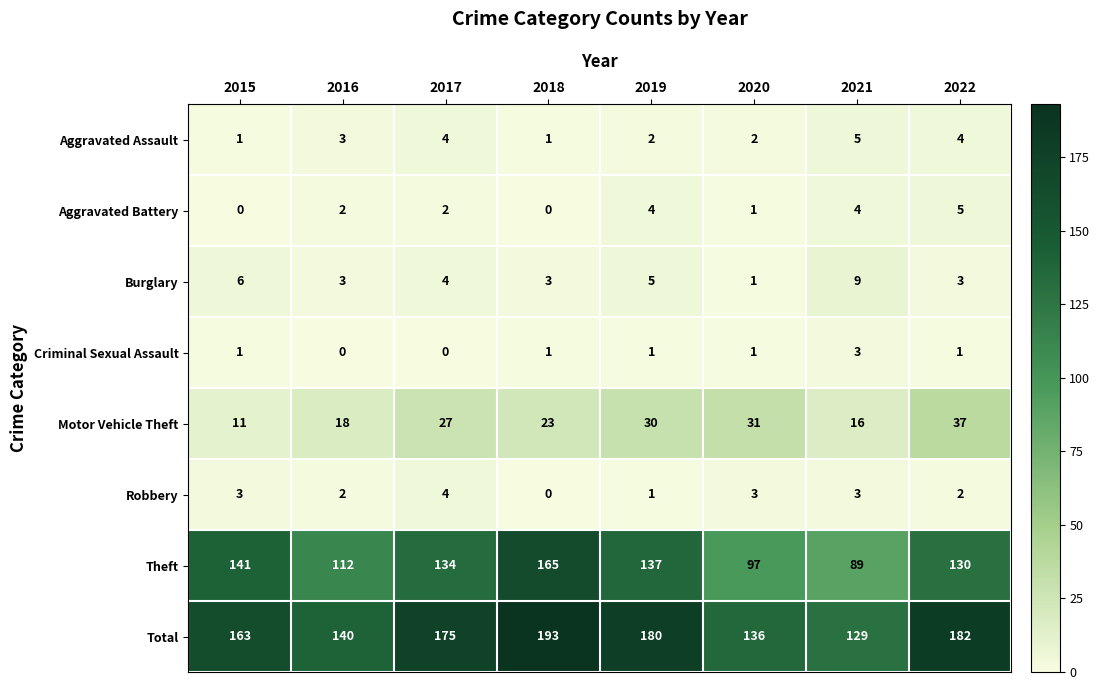

Which series changed the most between 2016 and 2019?

Total